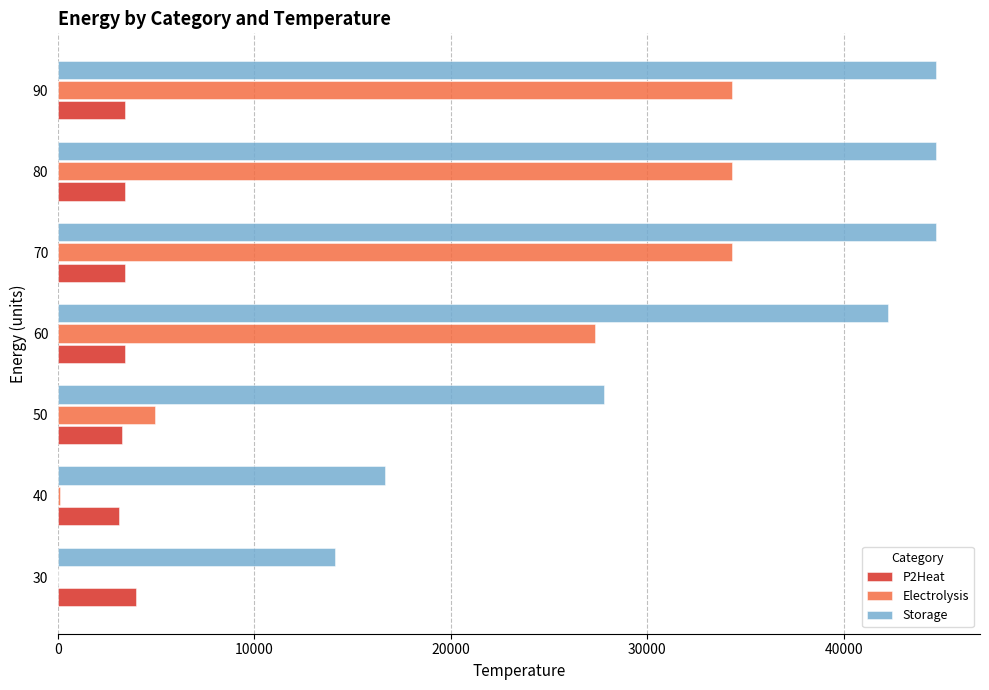

Which series changed the most between 30 and 80?

Electrolysis